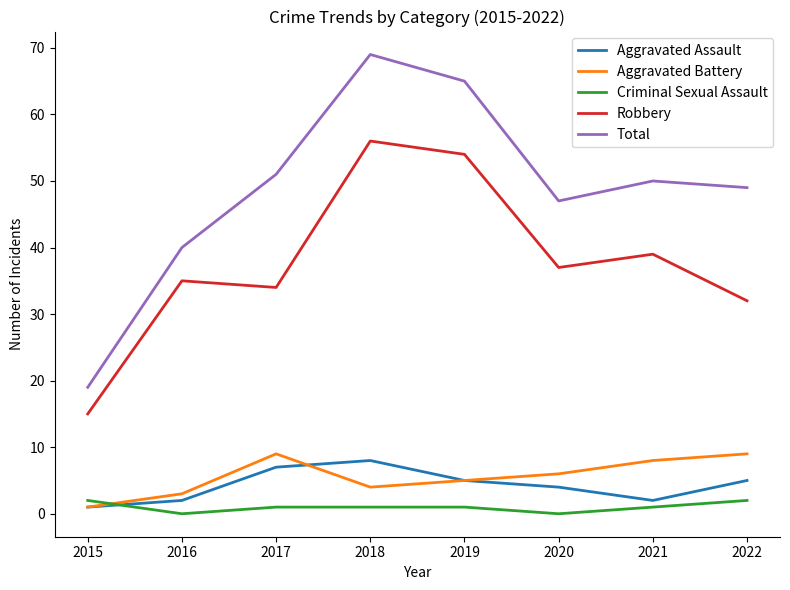

True or false: Robbery has a value of 7 at 2015.

False